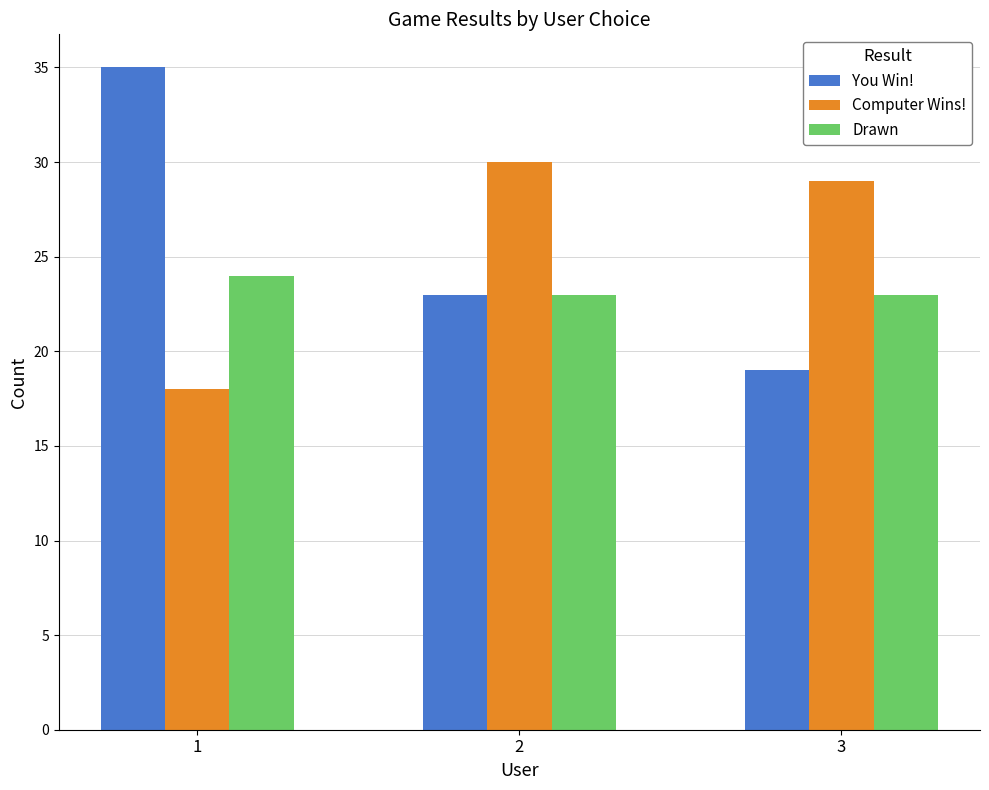

What is the difference between the second highest and minimum values in the You Win! series?

4